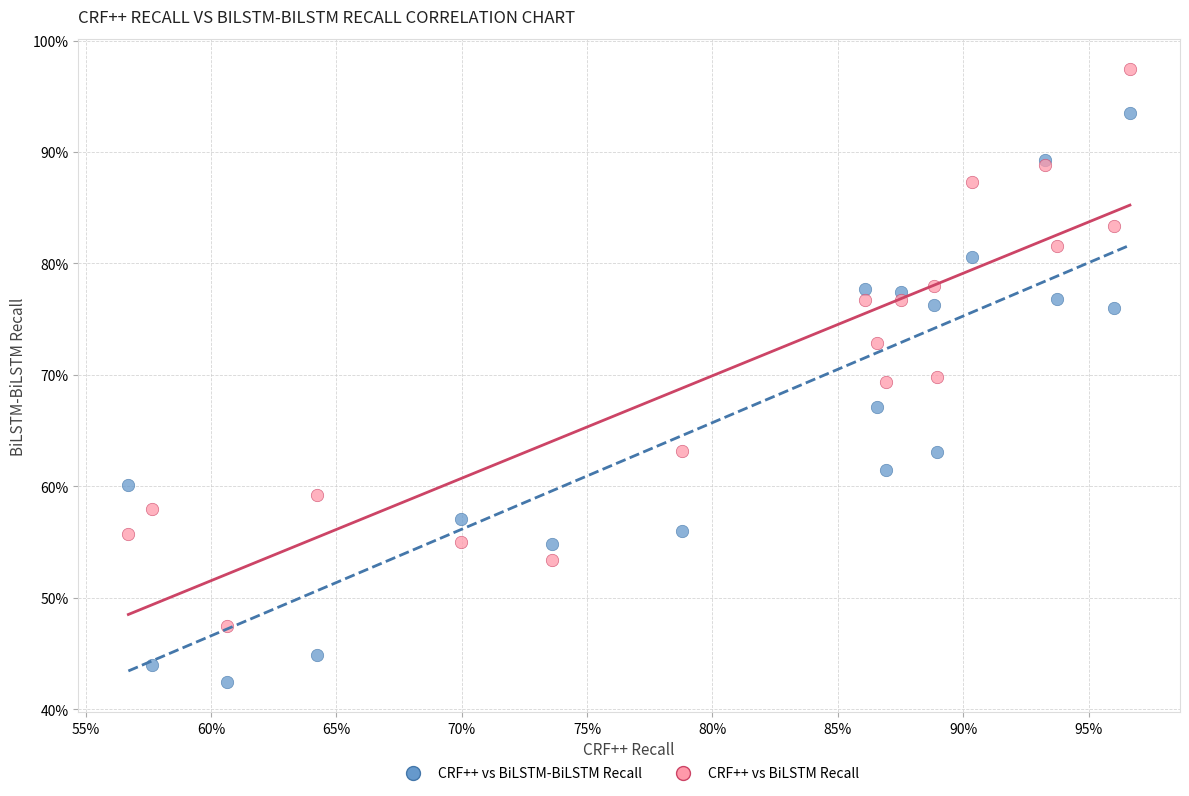

Which series has the widest spread of Y values?

CRF++ vs BiLSTM-BiLSTM Recall